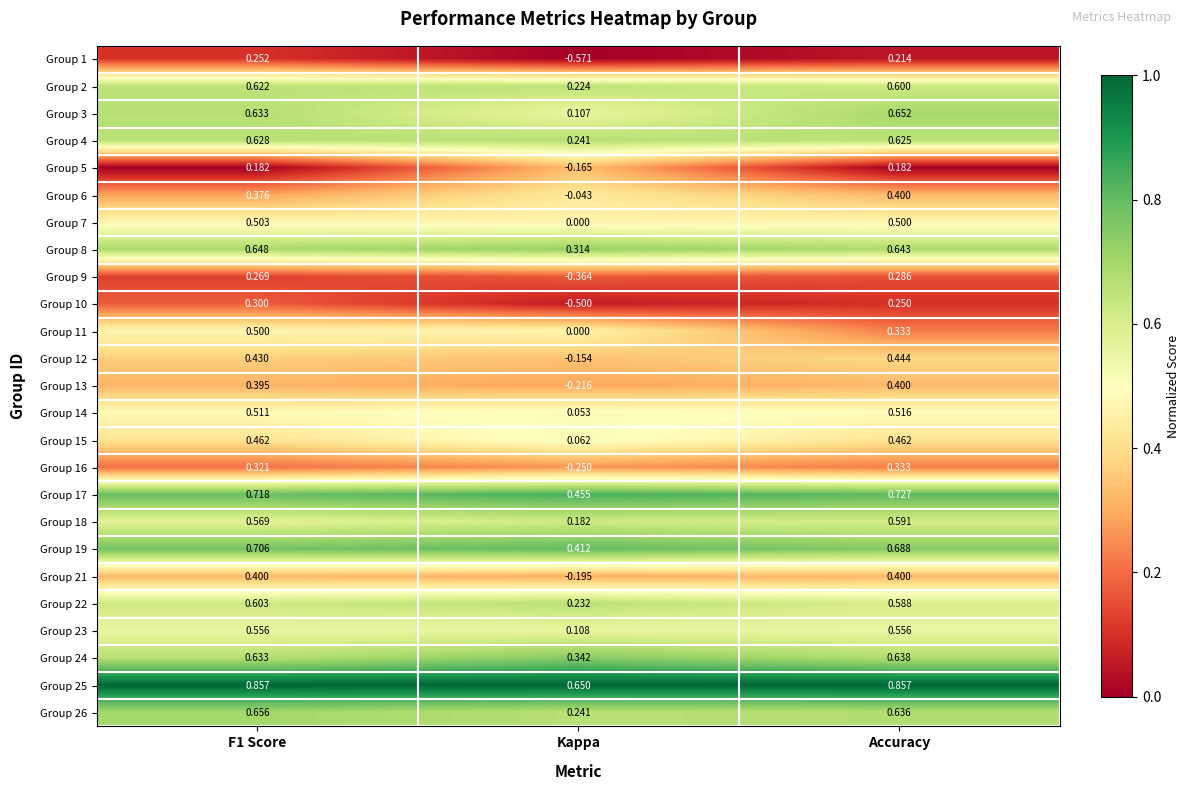

At which label does Group 13 reach its peak?

Accuracy